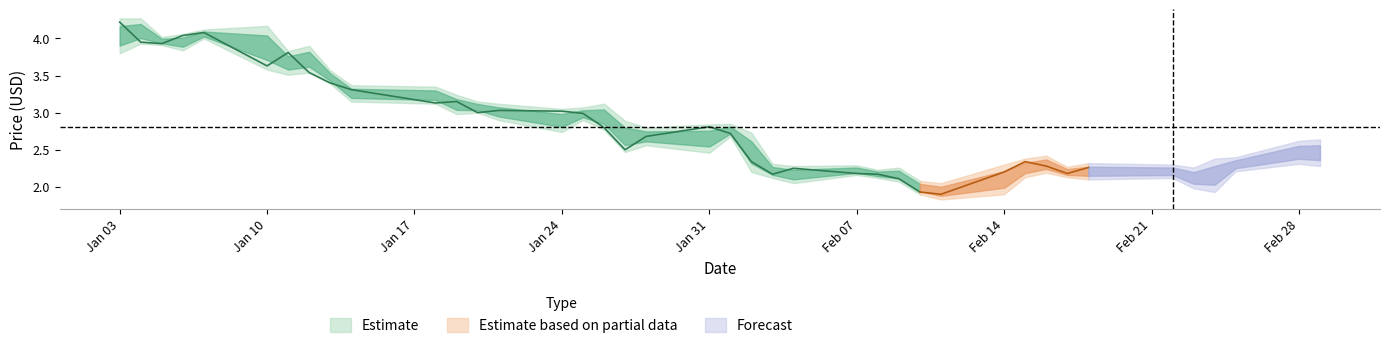

What is the lowest value of the High series?

2.0